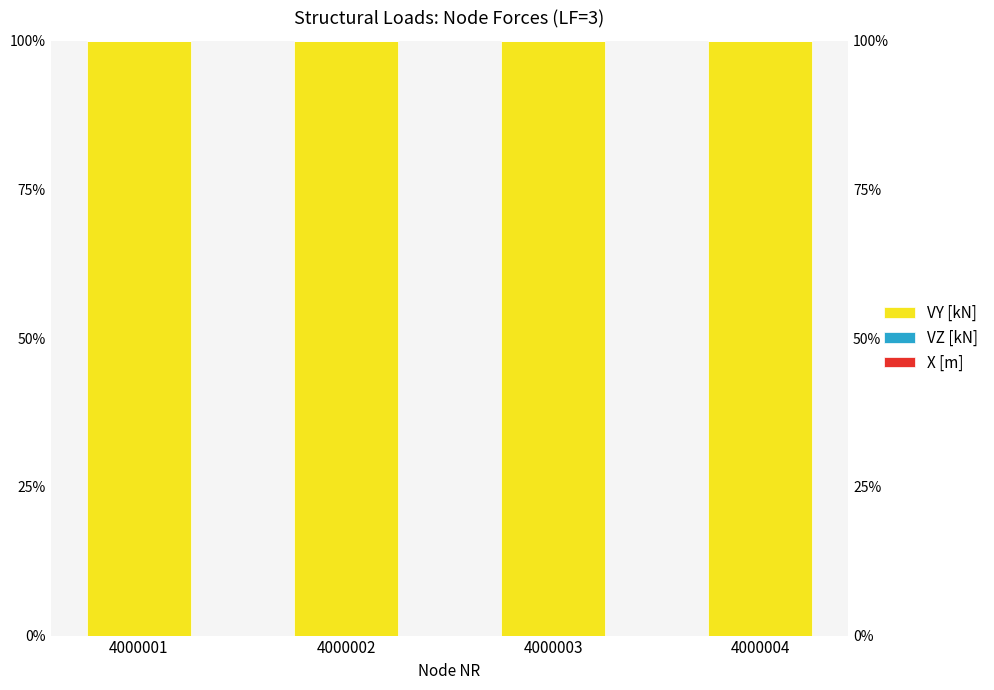

What is the value of the VY [kN] bar at the 2nd from the left?

100